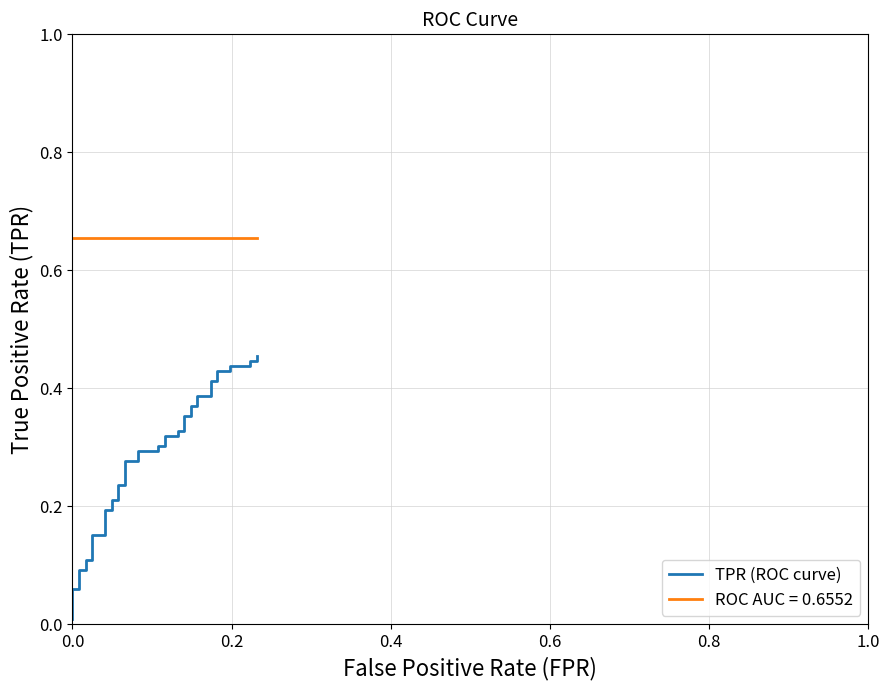

What is the value of the 5th point from the left?

0.1